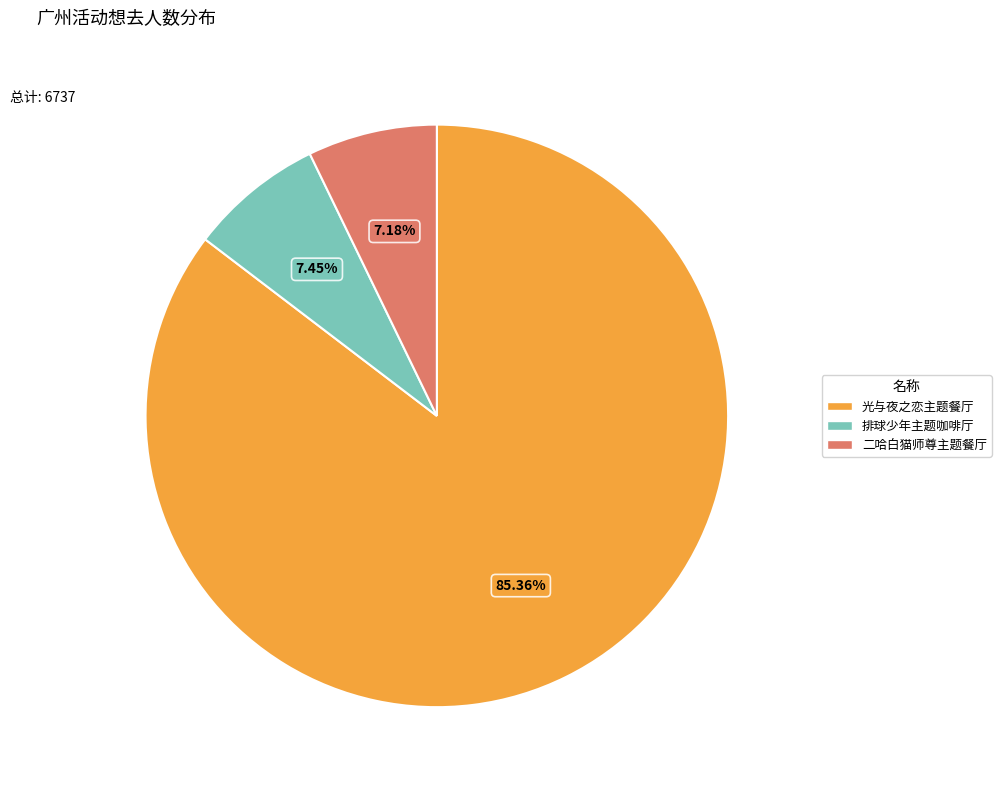

Between 光与夜之恋主题餐厅 and 排球少年主题咖啡厅, which is larger?

光与夜之恋主题餐厅